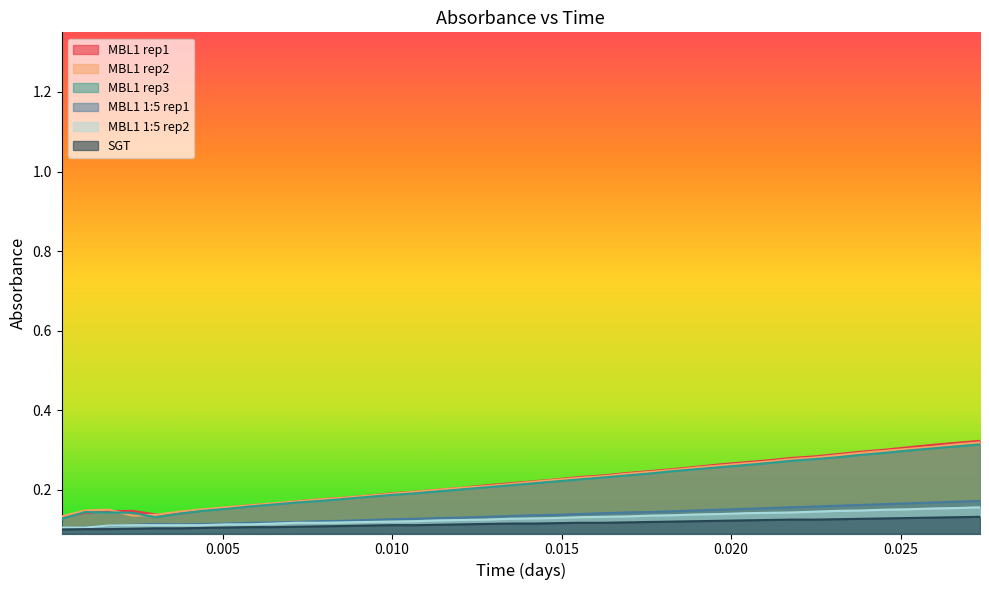

How many lines are shown in the chart?

6